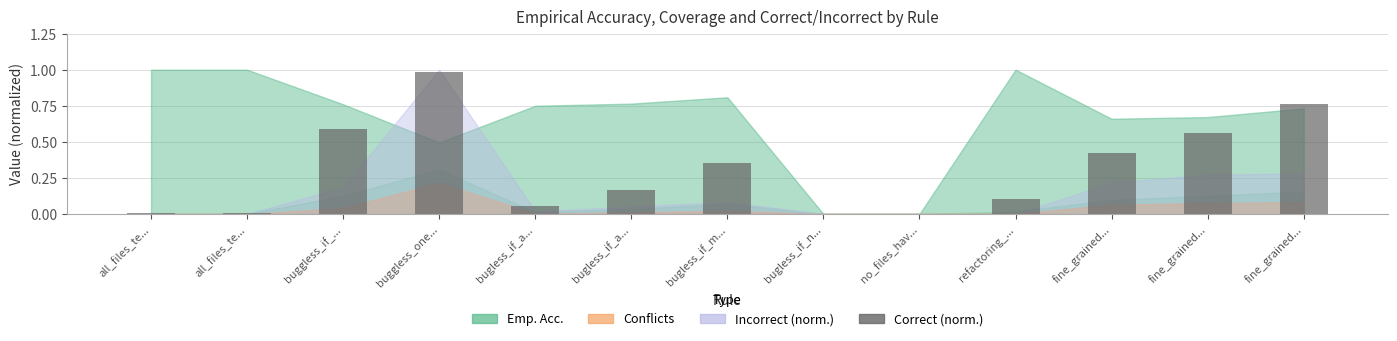

Reading left to right, extract all data points from this chart.

0.0	0.0	0.6	1.0	0.1	0.2	0.4	0.0	0.0	0.1	0.4	0.6	0.8